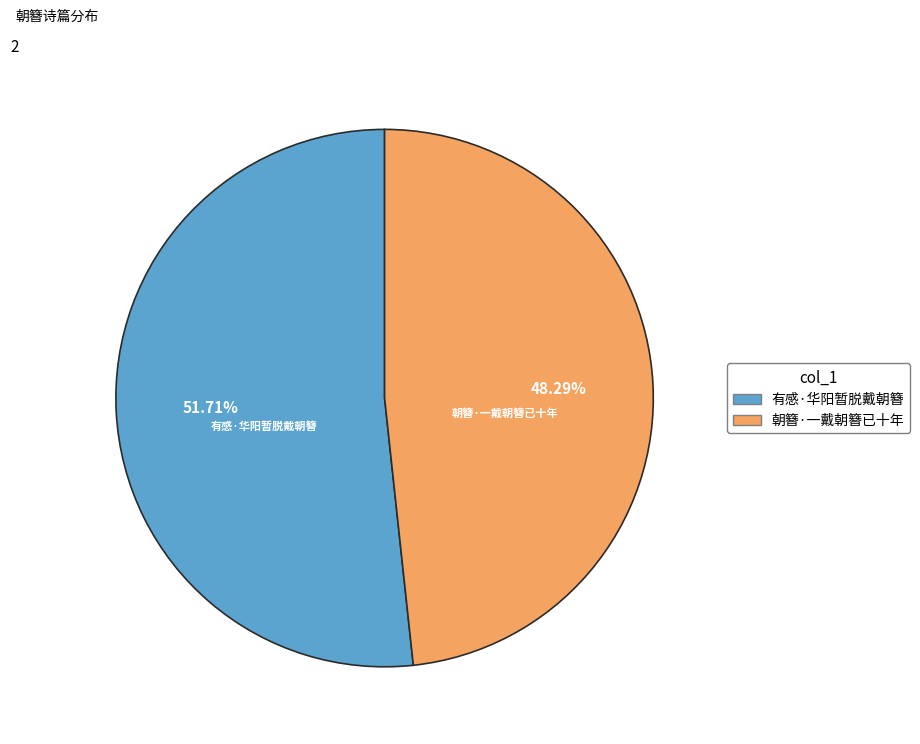

To the nearest percent, what portion does 有感·华阳暂脱戴朝簪 represent?

52%